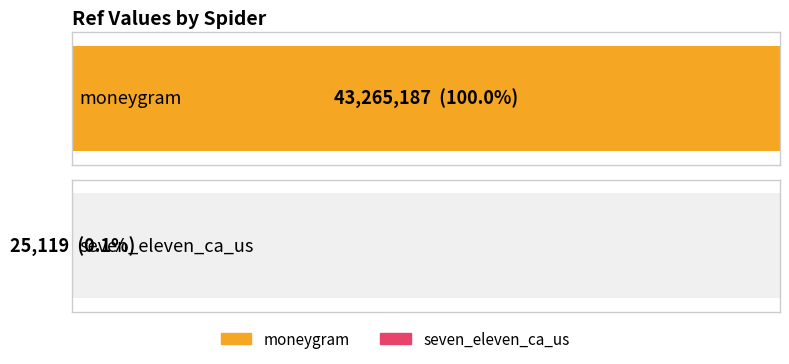

The chart shows a value of 43265187 at moneygram. True or false?

True